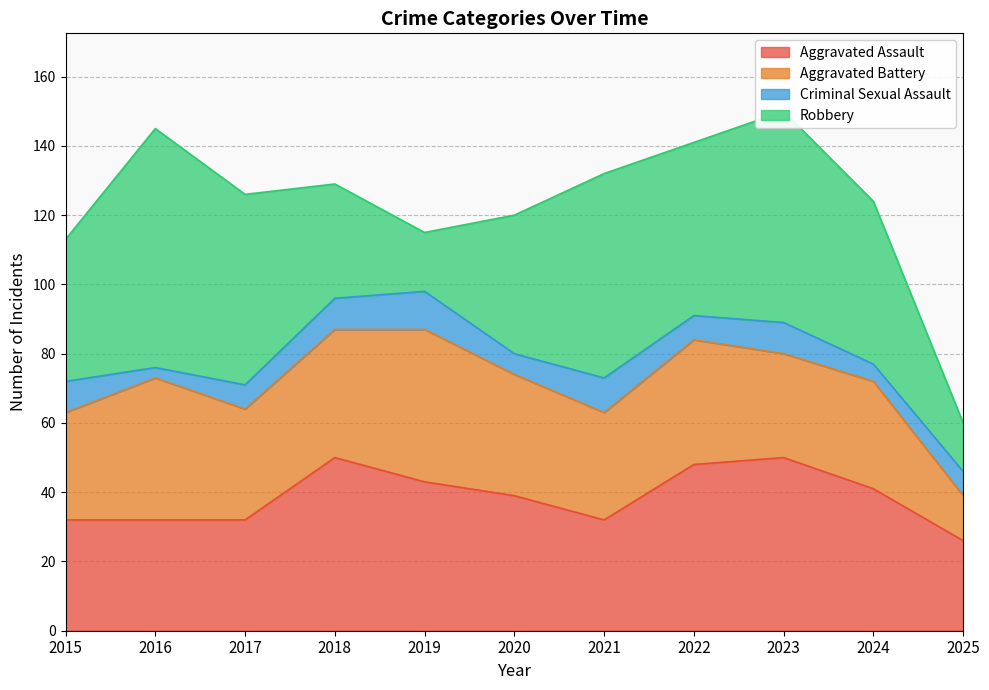

Where does the Criminal Sexual Assault series first go above 7?

2015